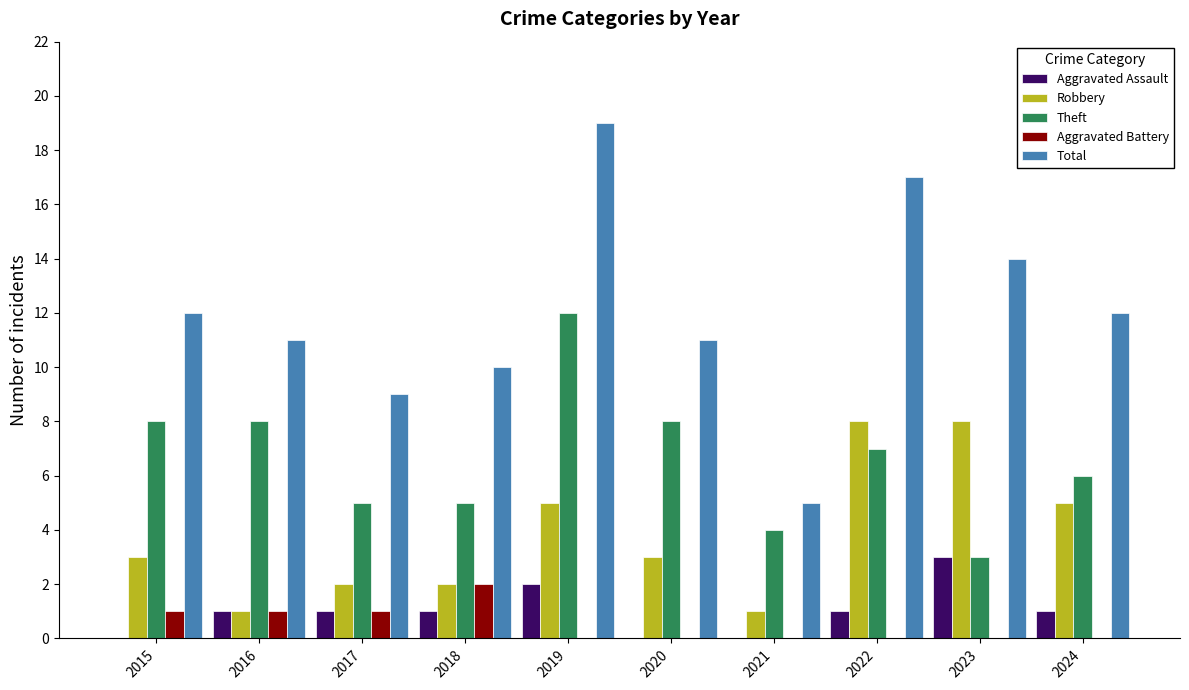

Reading left to right, list all the values displayed in this chart.

Aggravated Assault: 0	1	1	1	2	0	0	1	3	1
Robbery: 3	1	2	2	5	3	1	8	8	5
Theft: 8	8	5	5	12	8	4	7	3	6
Aggravated Battery: 1	1	1	2	0	0	0	0	0	0
Total: 12	11	9	10	19	11	5	17	14	12